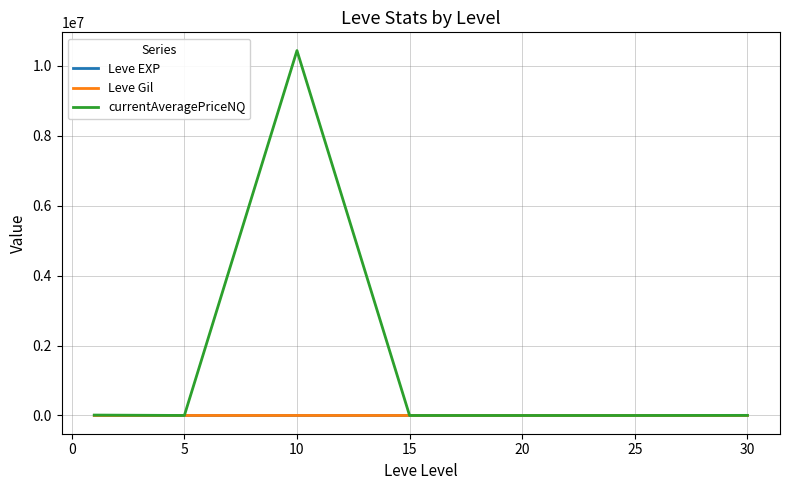

Which series changed the most between 5 and 10?

currentAveragePriceNQ